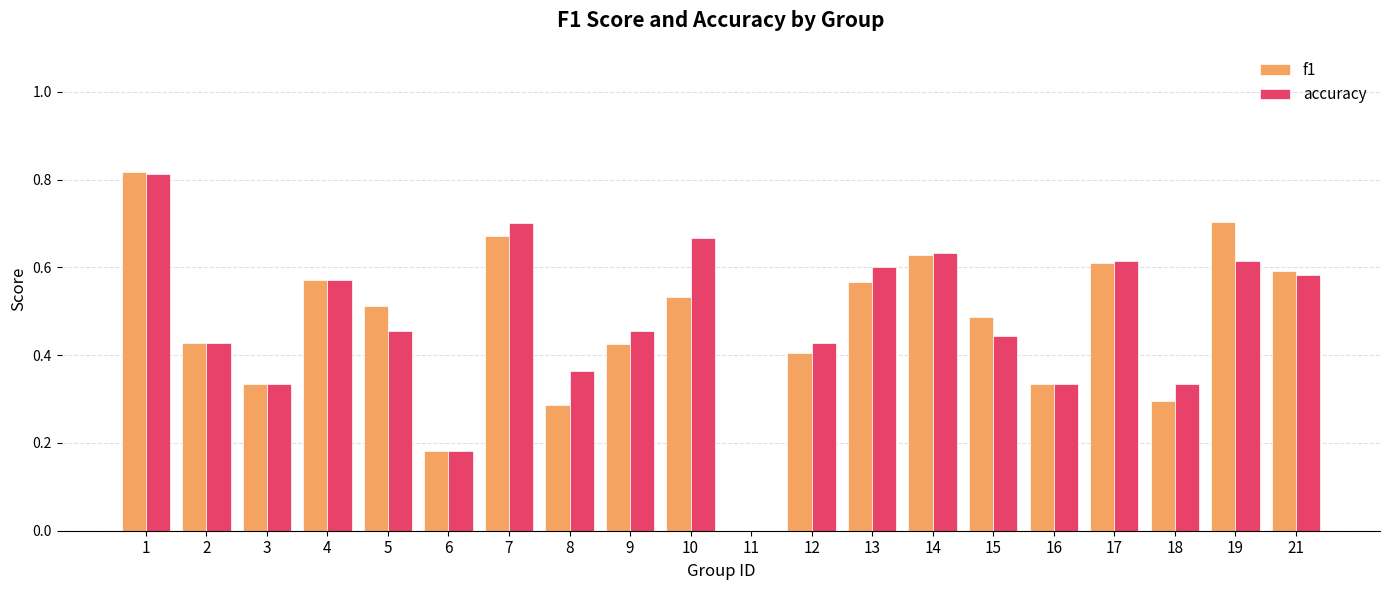

How many groups of bars are there?

20